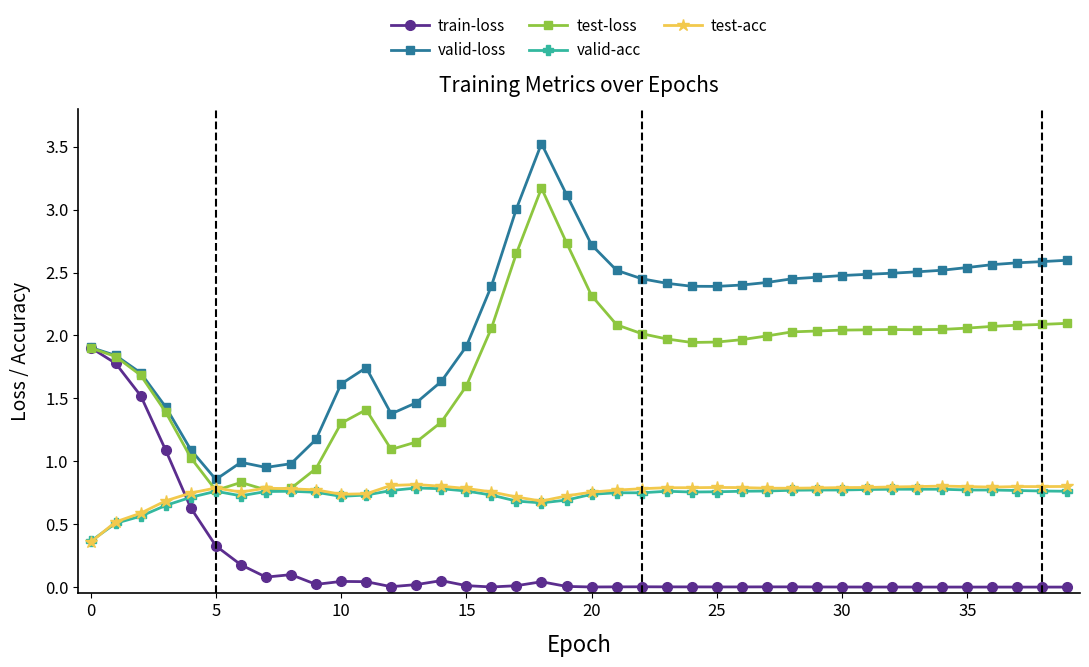

Which series has the largest total across all categories?

valid-loss